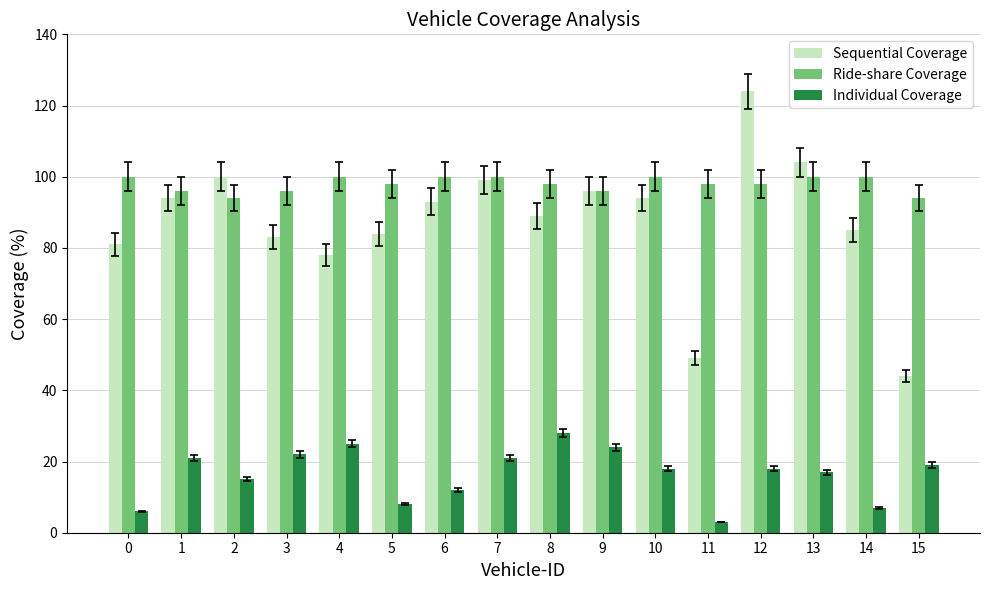

Count the Ride-share Coverage values in the range 96 to 100.

14